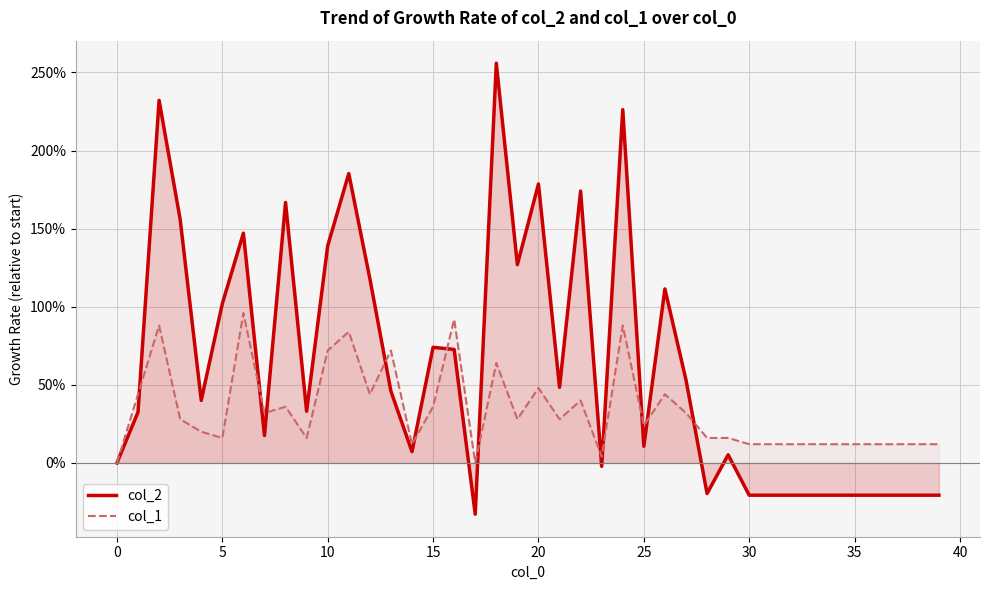

Is it true that col_1 equals 0.3 at 18?

False